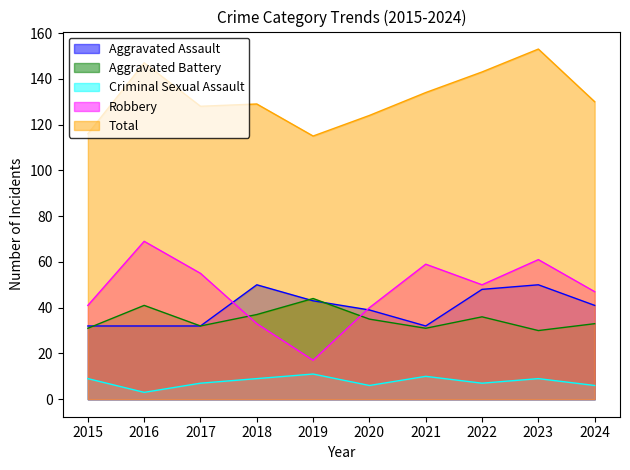

Which series has the widest spread of values?

Robbery